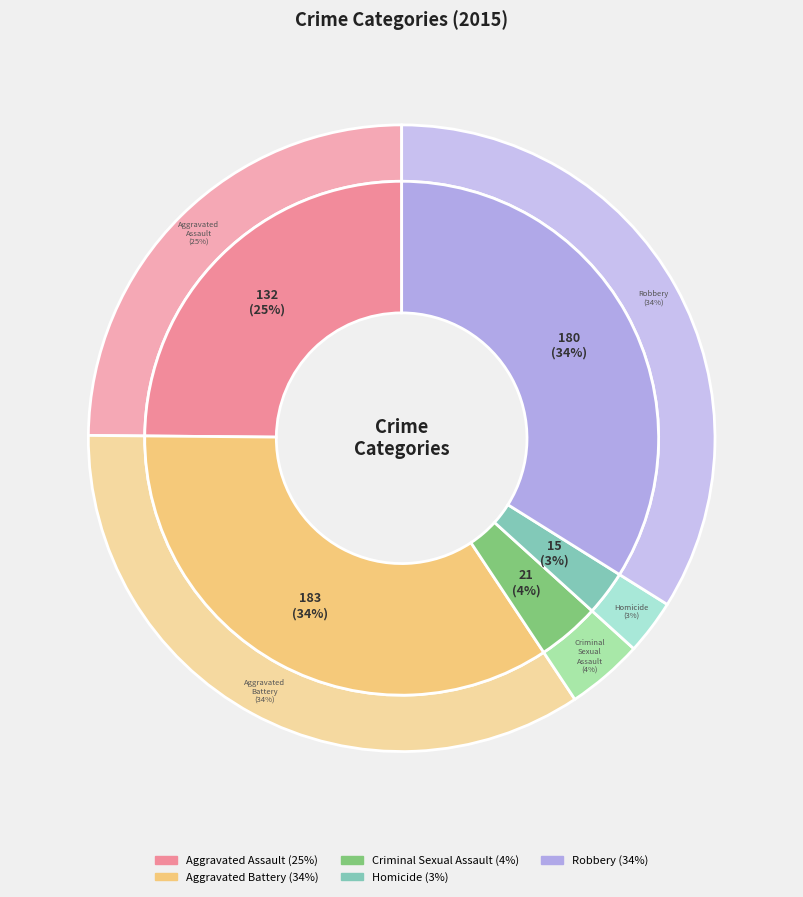

What percentage is NOT represented by Robbery?

66.1%